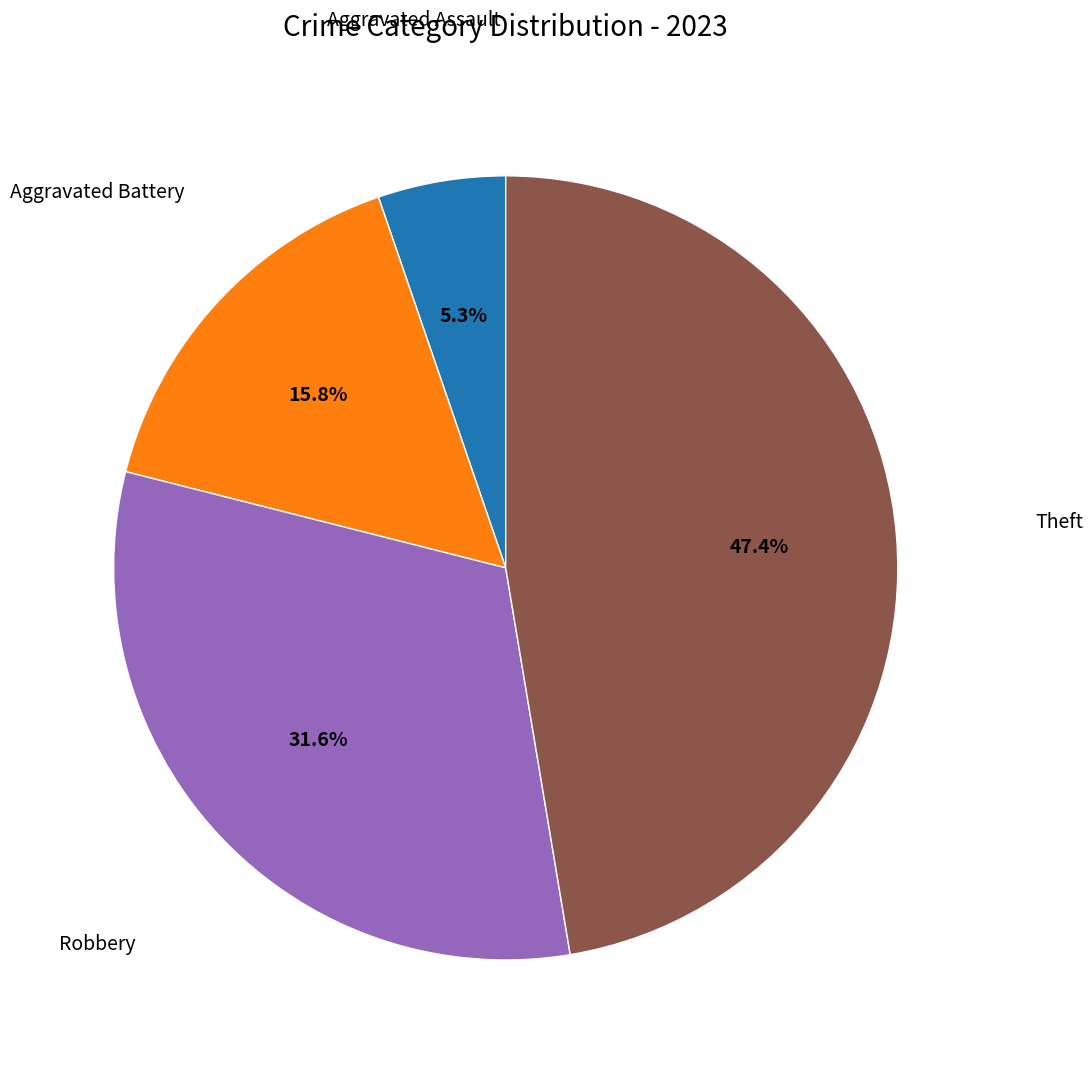

Does any single category account for the majority?

No